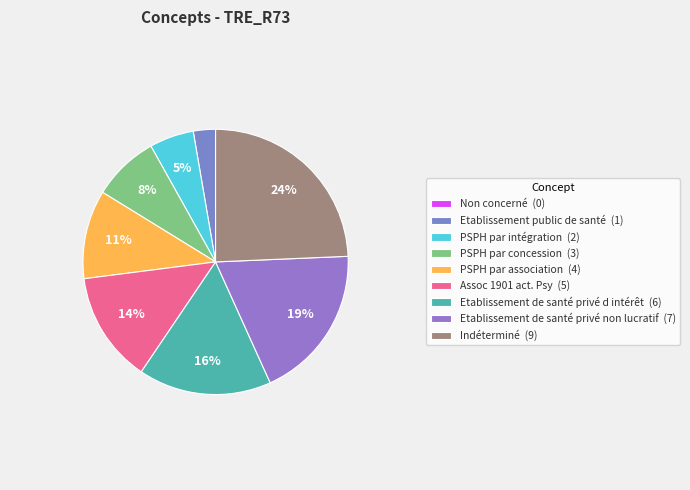

To the nearest percent, what is the difference between the Etablissement de santé privé d intérêt and PSPH par intégration slice percentages?

11%